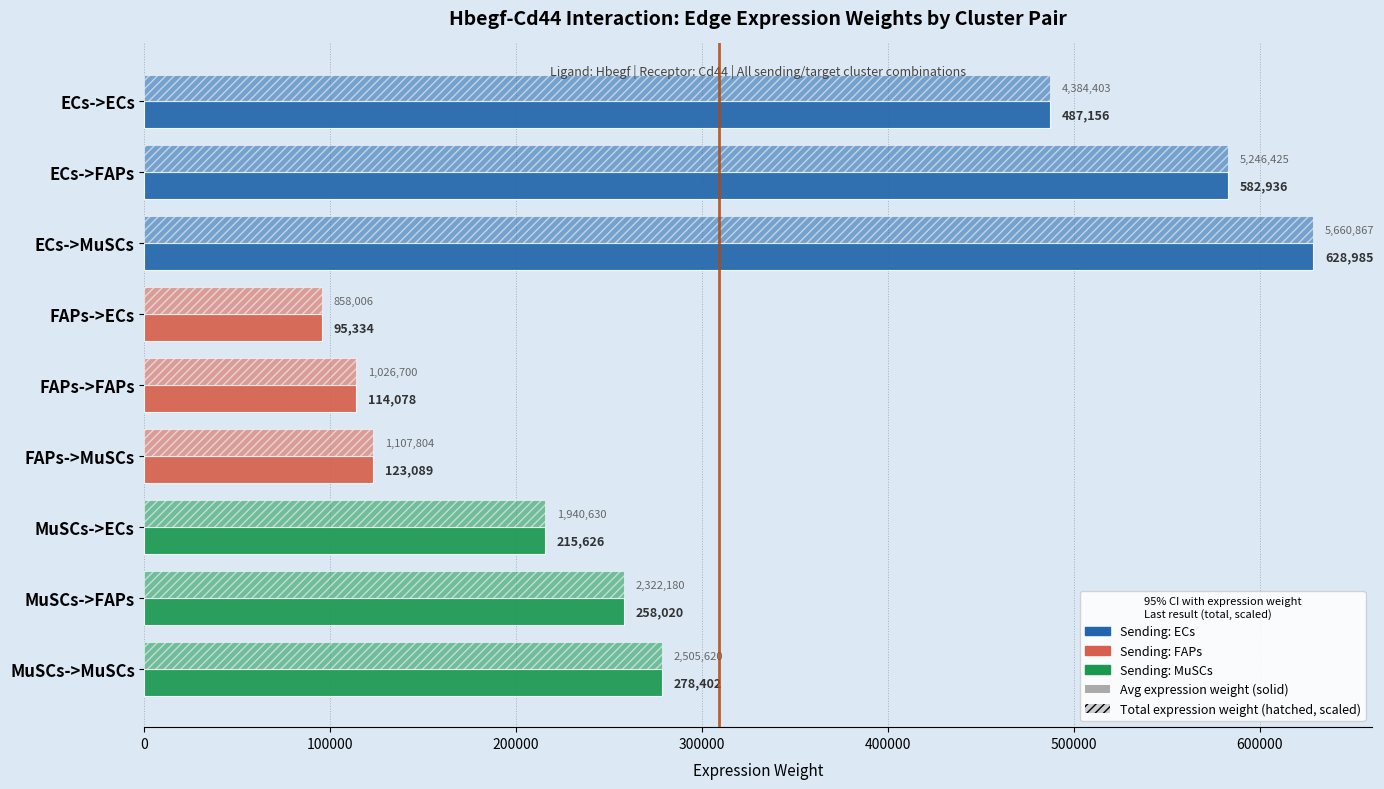

How many categories are shown in the chart?

9